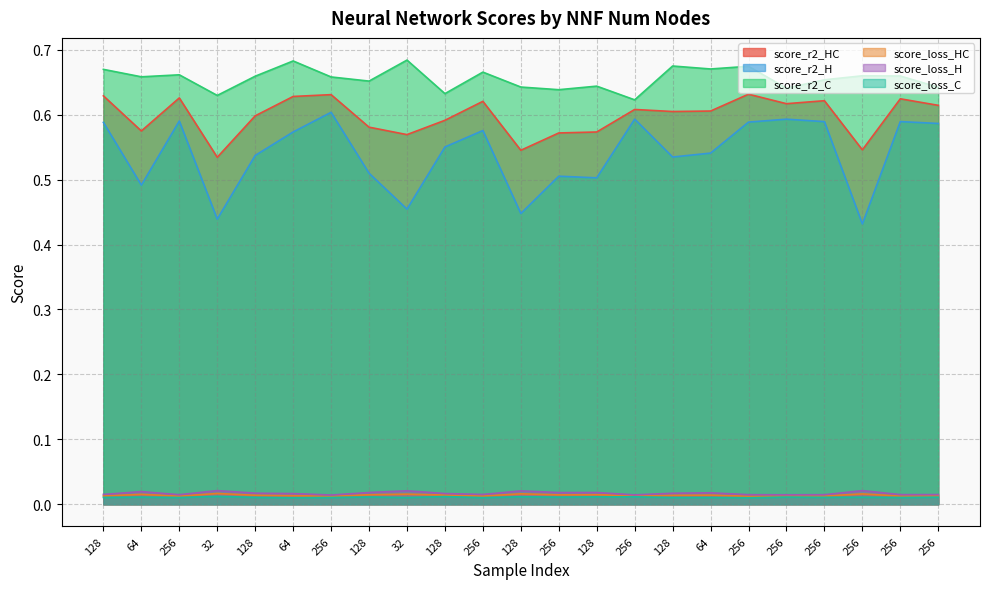

What is the label of the 23rd point from the right?

128